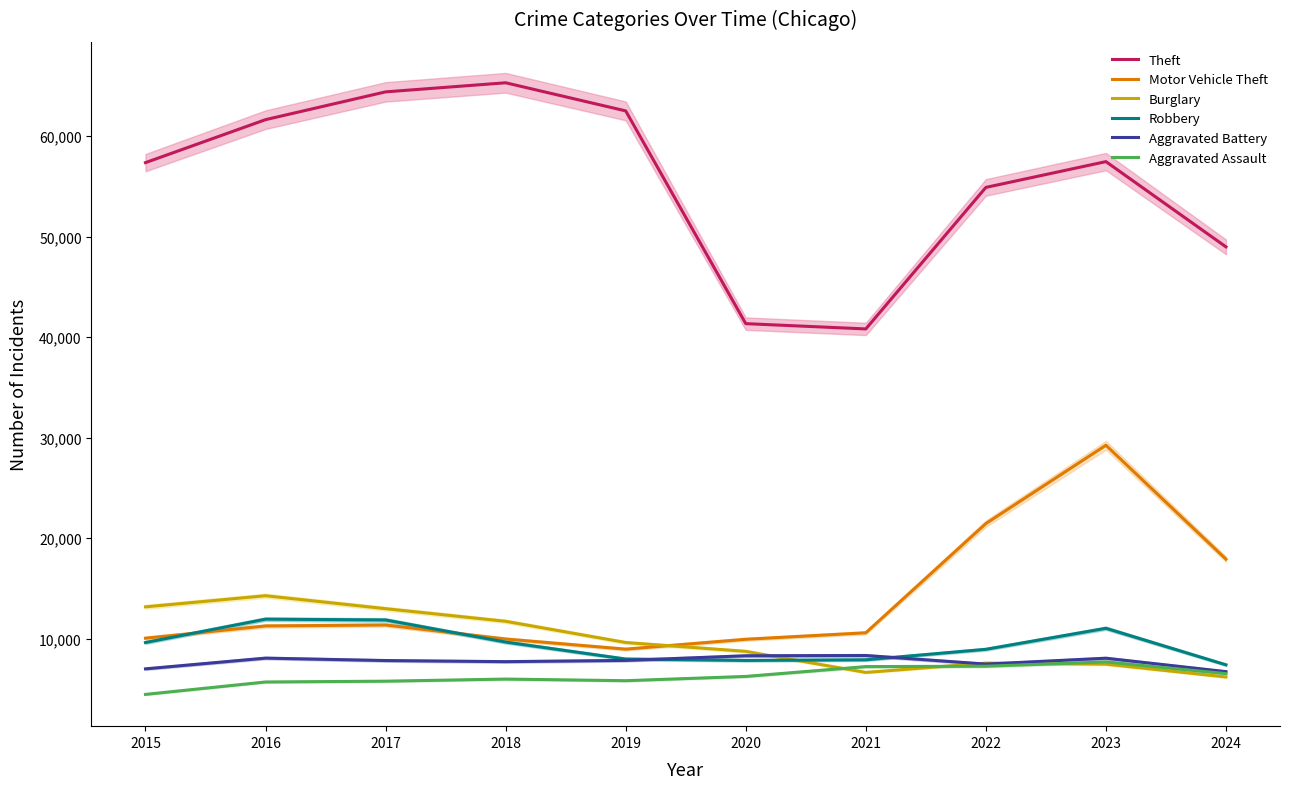

True or false: Motor Vehicle Theft and Theft cross at least once.

False